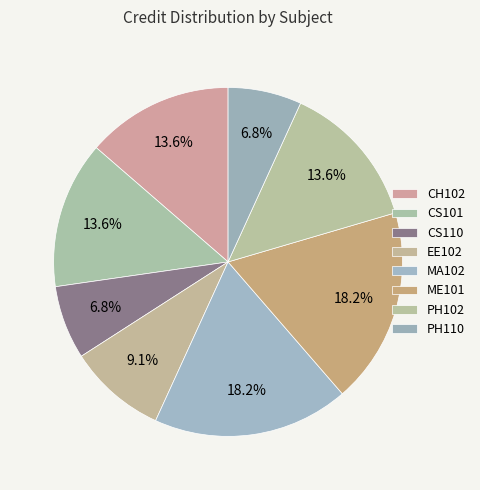

What is the largest slice in the pie chart?

MA102